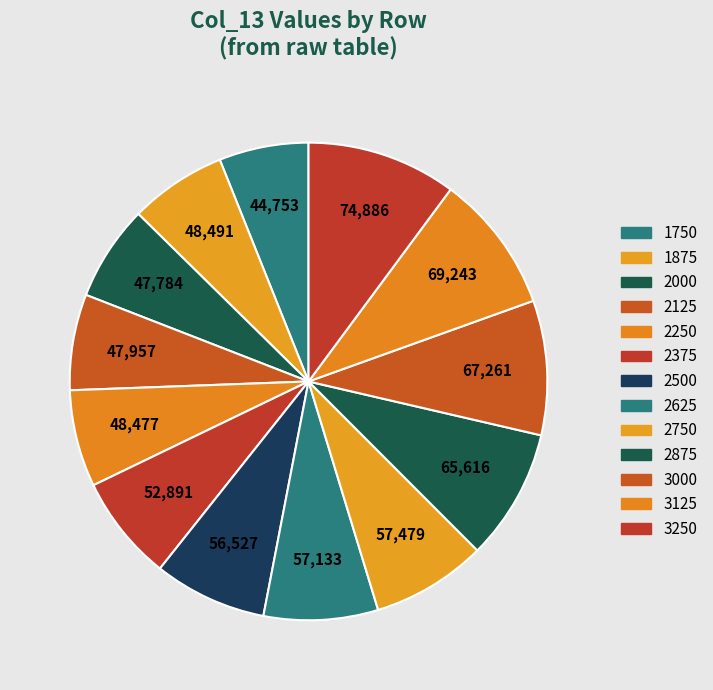

Between 2000 and 3000, which is larger?

3000